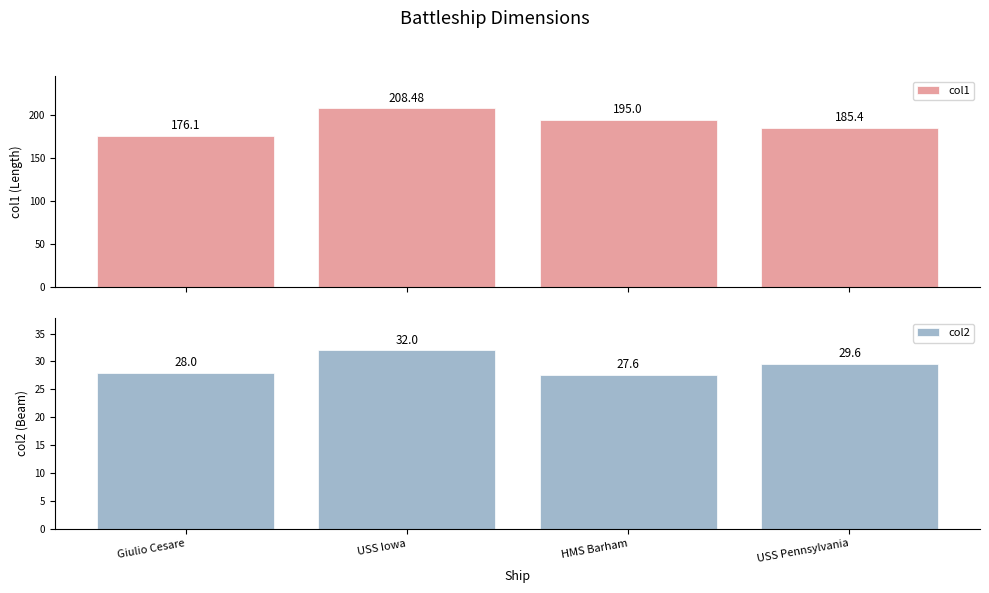

What is the sum of the col2 values at USS Iowa and Giulio Cesare?

60.0